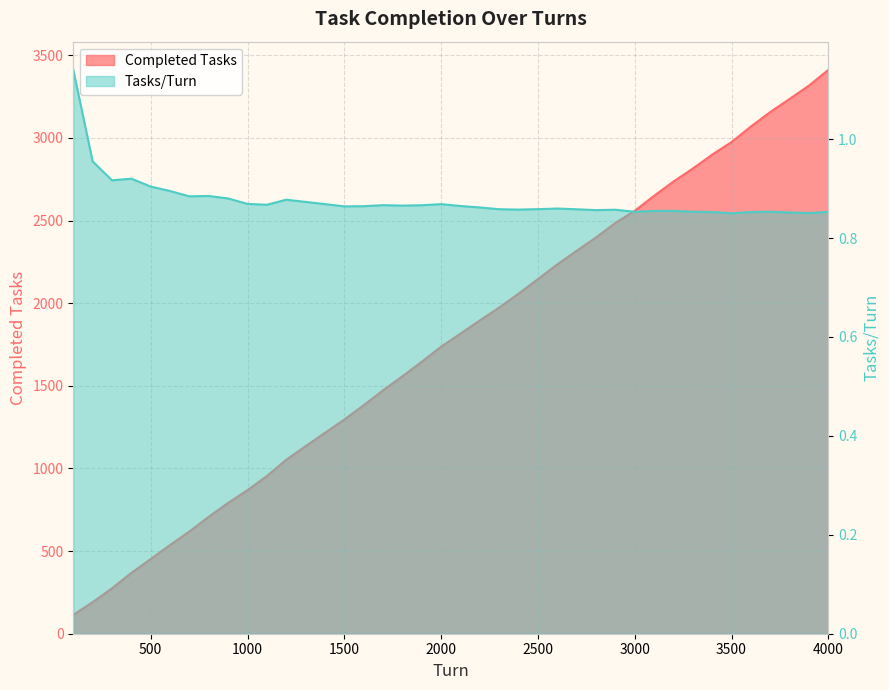

What is the value of the Completed Tasks point at the 35th from the left?

2975.0